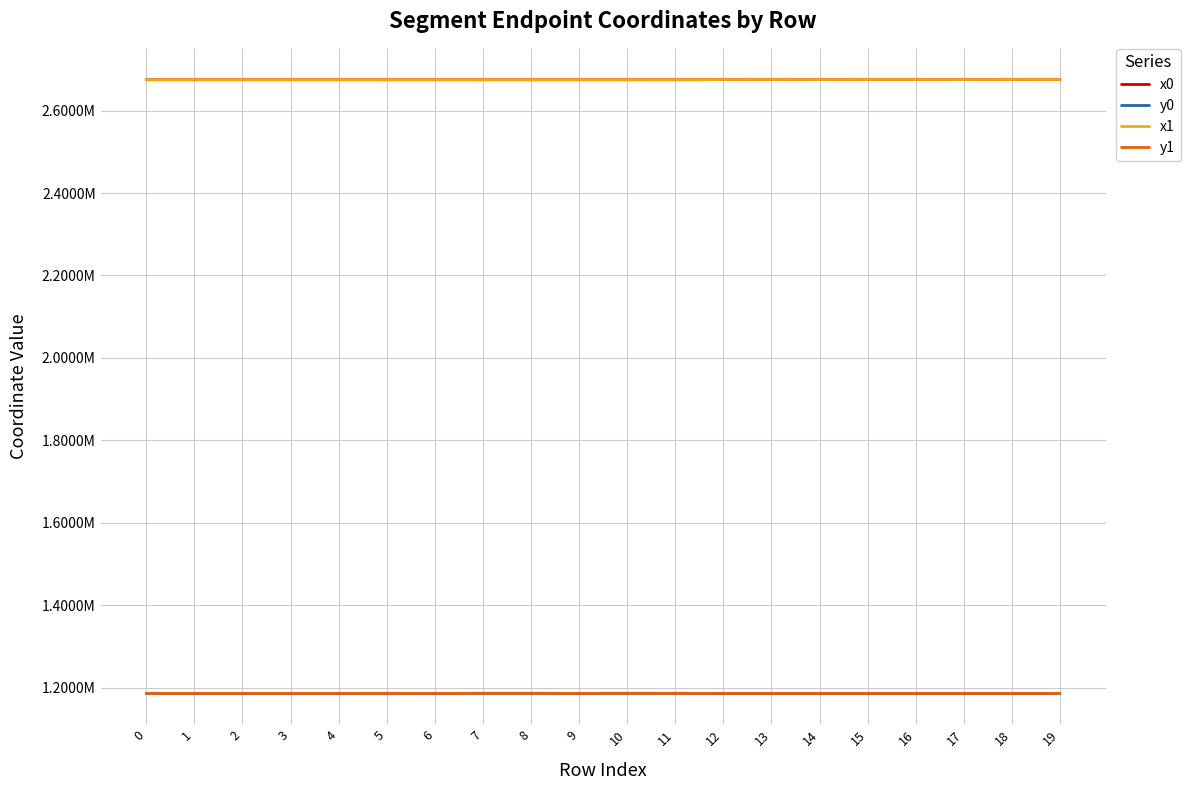

True or false: x0 and y0 intersect in this chart.

False